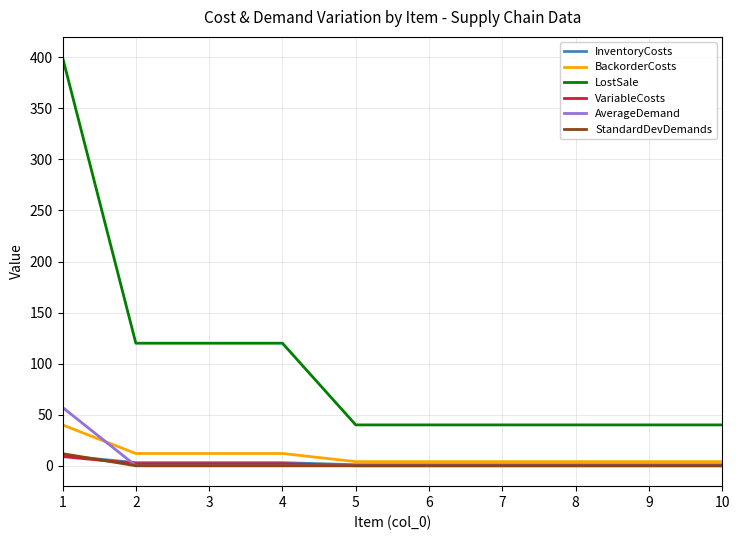

Is the value of AverageDemand at 7 greater than the value of VariableCosts at 1?

No